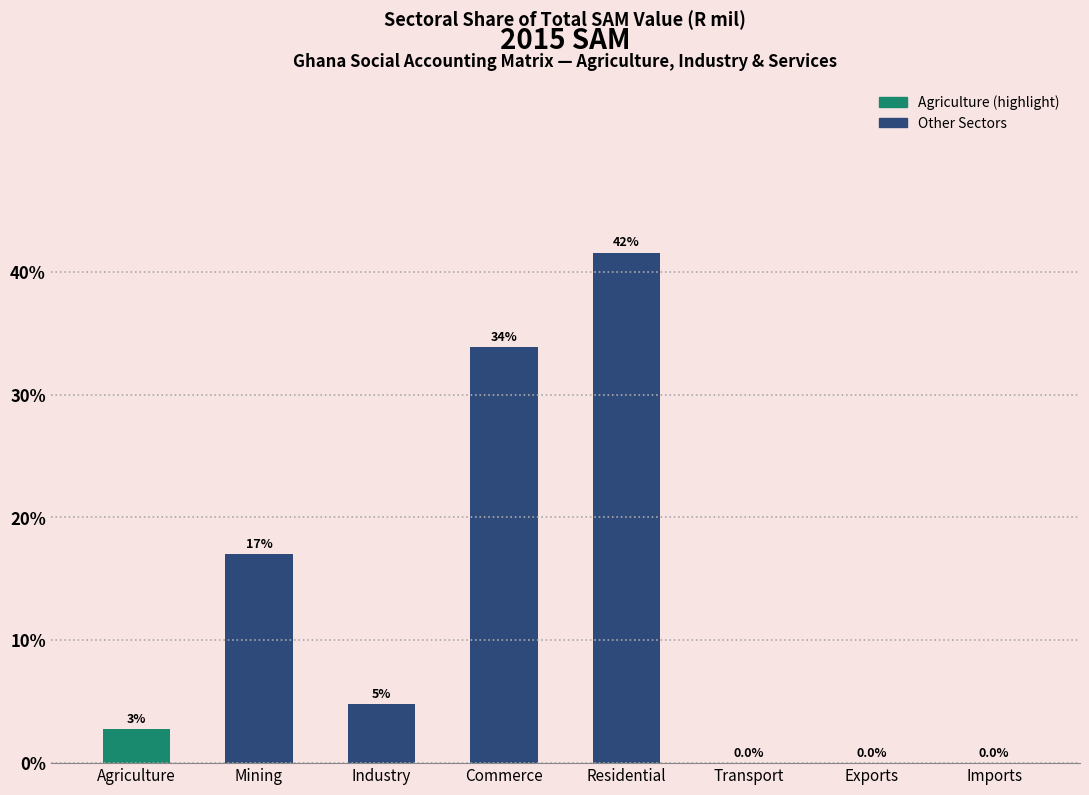

What is the maximum value shown in the chart?

41.6